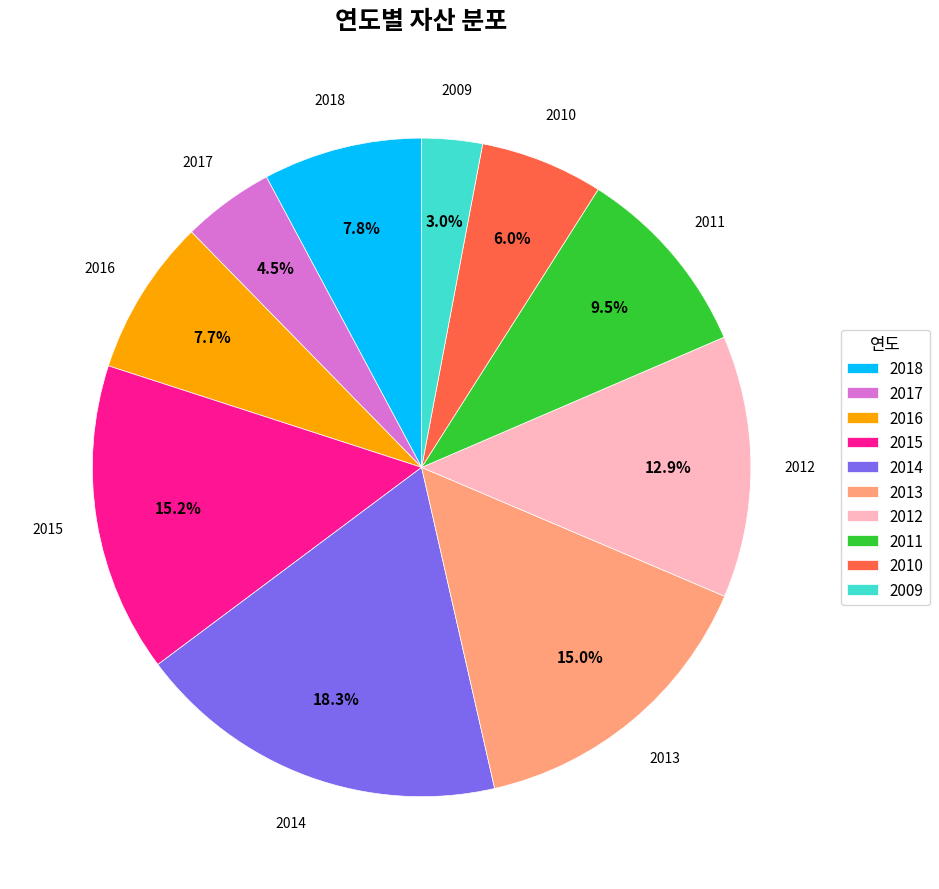

The 2015 slice represents 22% of the pie. True or false?

False